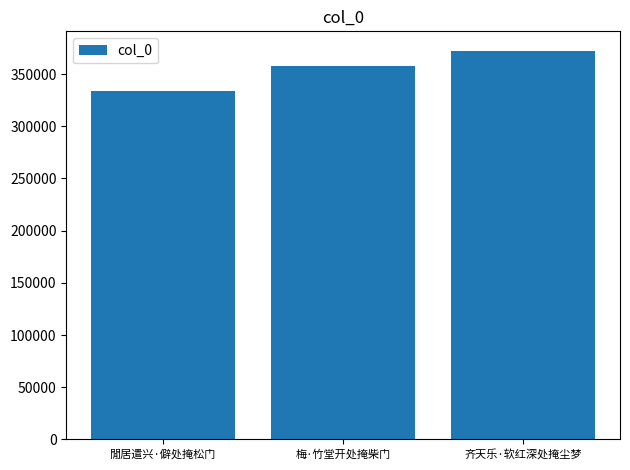

At which label is the value closest to 352933?

梅·竹堂开处掩柴门